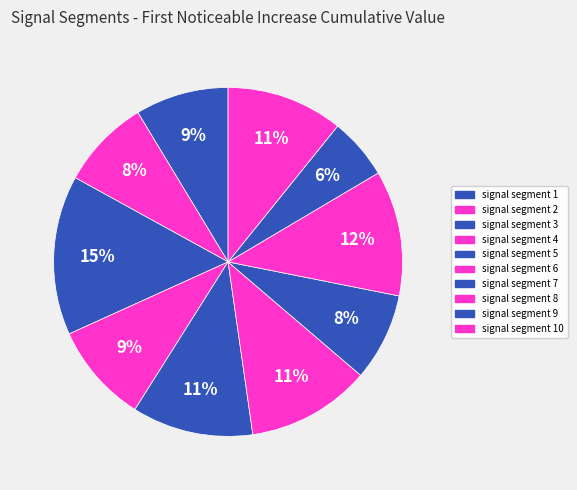

How many segments does this pie chart have?

10